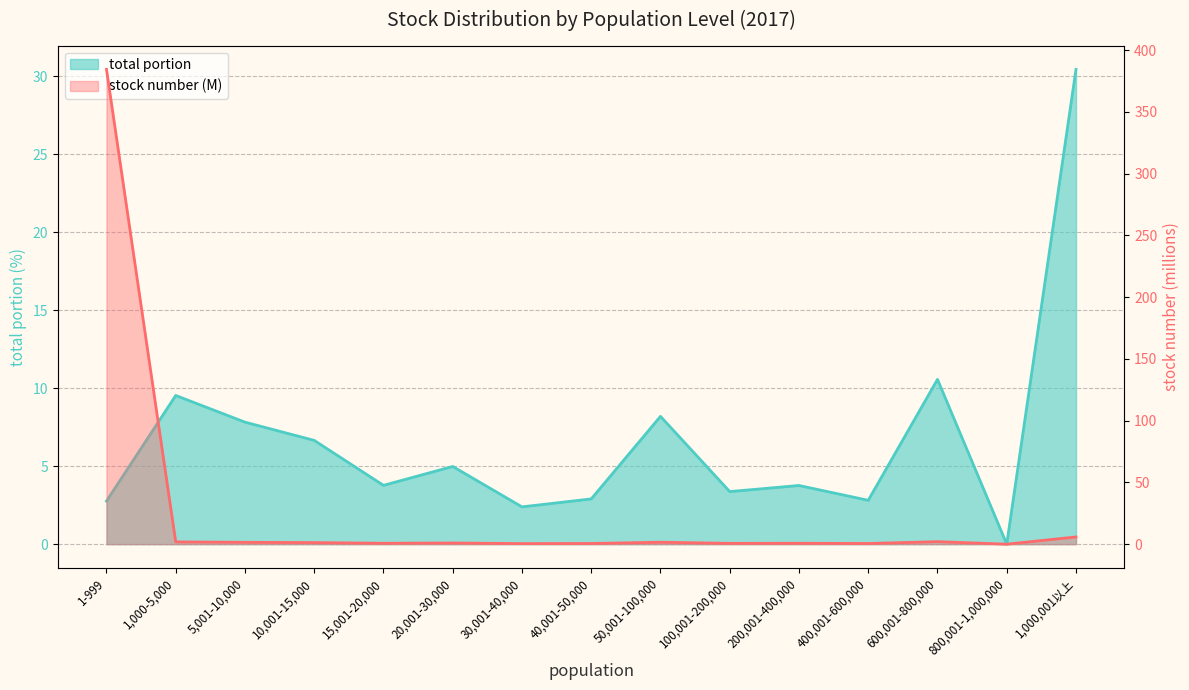

How many values in the total portion series exceed 3?

10